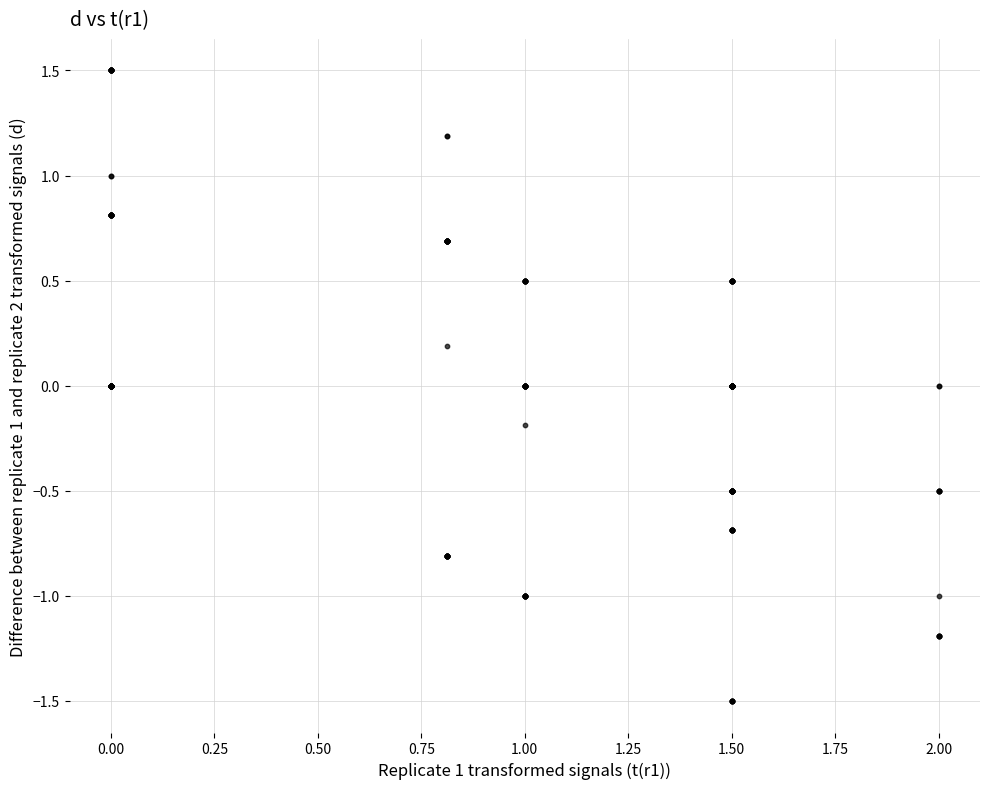

What is the range of Y values (max minus min)?

3.0